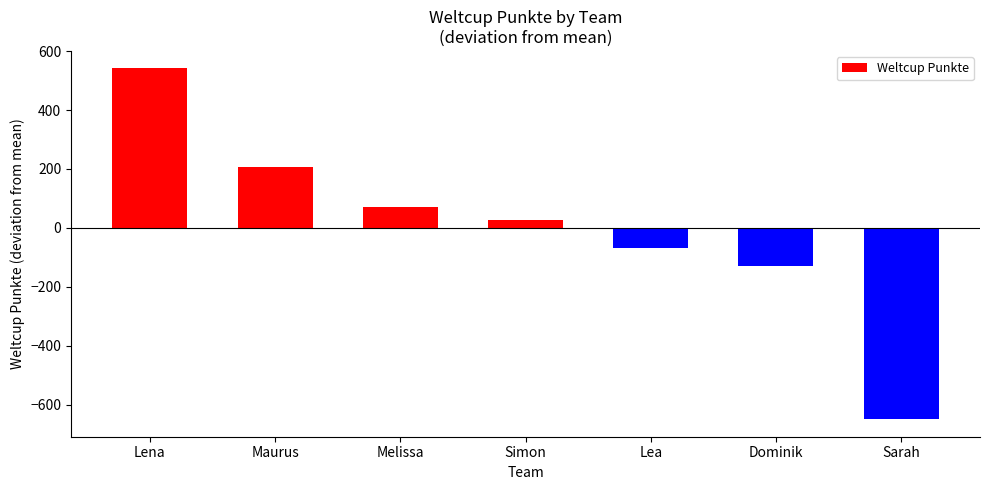

Rank the categories by value from lowest to highest.

Sarah, Dominik, Lea, Simon, Melissa, Maurus, Lena